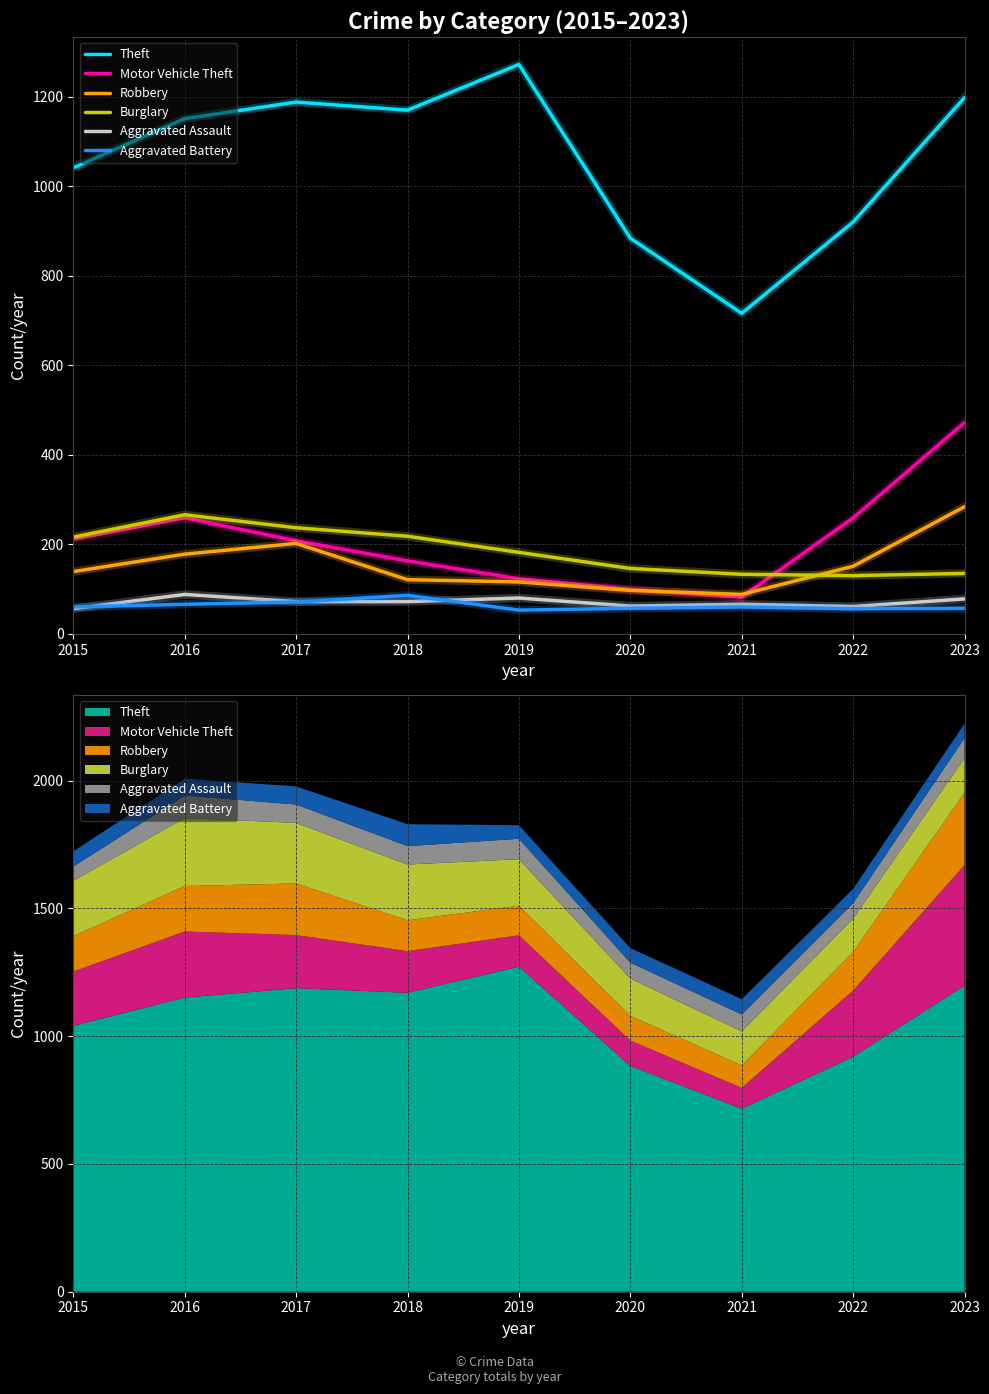

How many lines are shown in the chart?

6